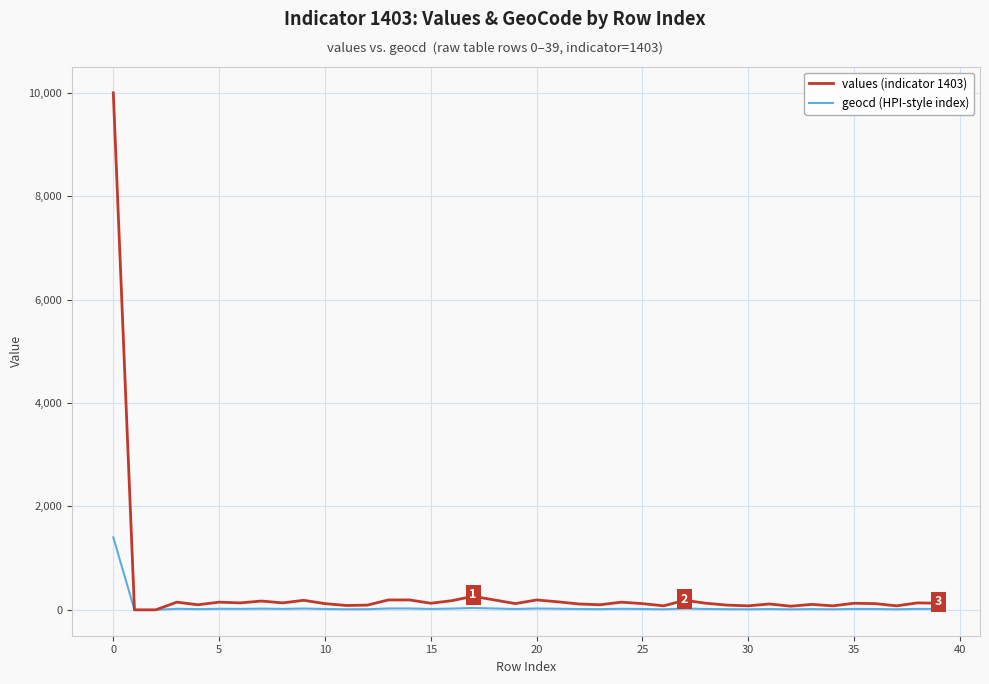

List the series in order of their peak value, highest first.

values (indicator 1403), geocd (HPI-style index)